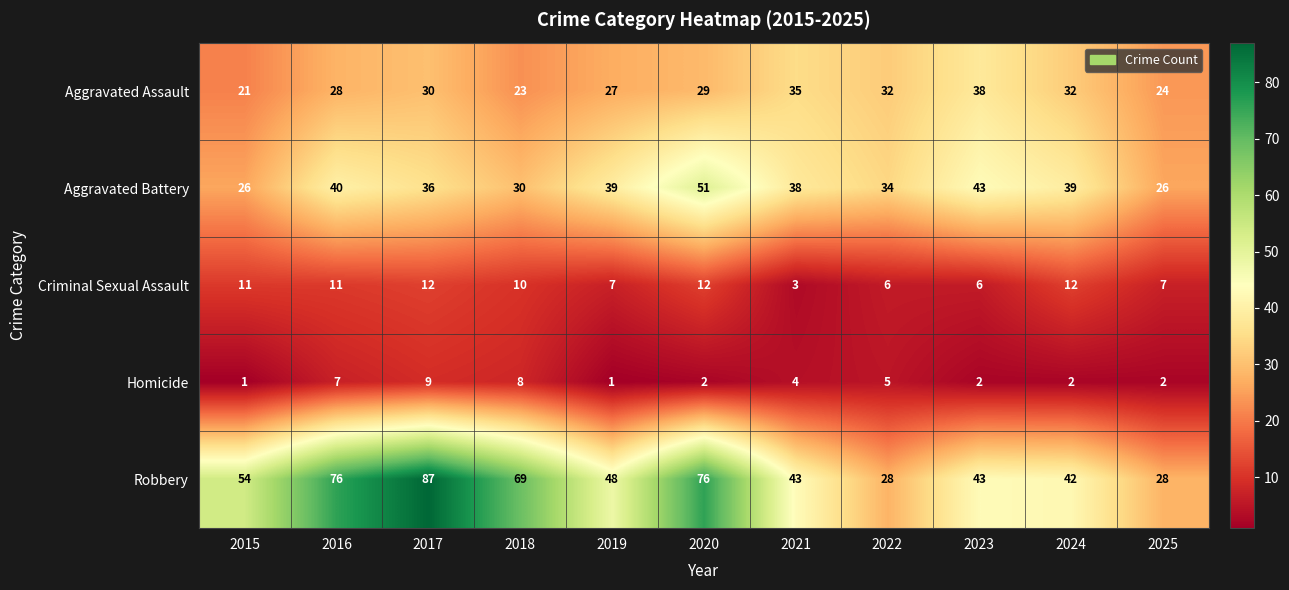

Where does the Robbery series first go above 48?

2015